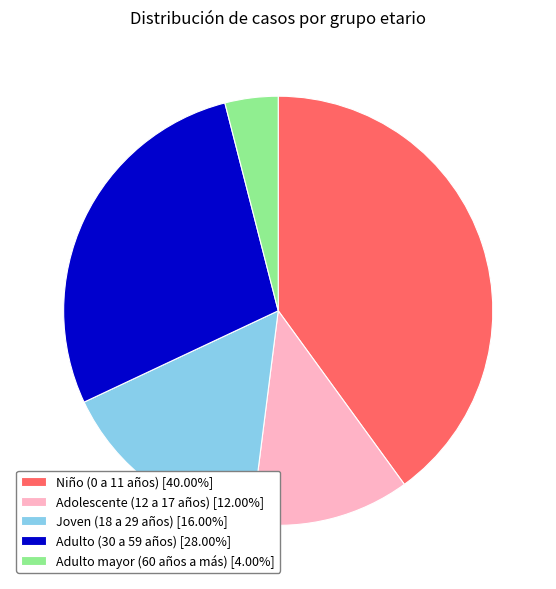

Count the number of slices in the pie.

5